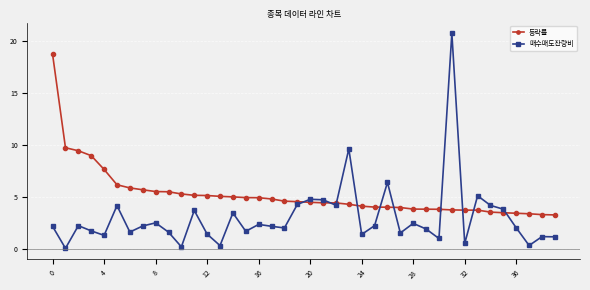

Does the chart display data point markers on the line(s)?

Yes